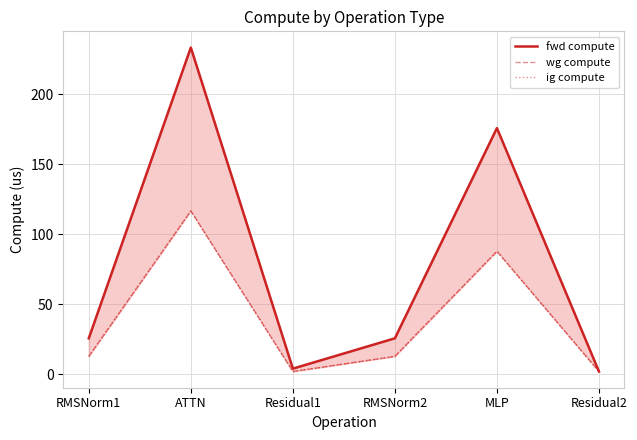

How many interior local peaks does the ig compute series have?

2